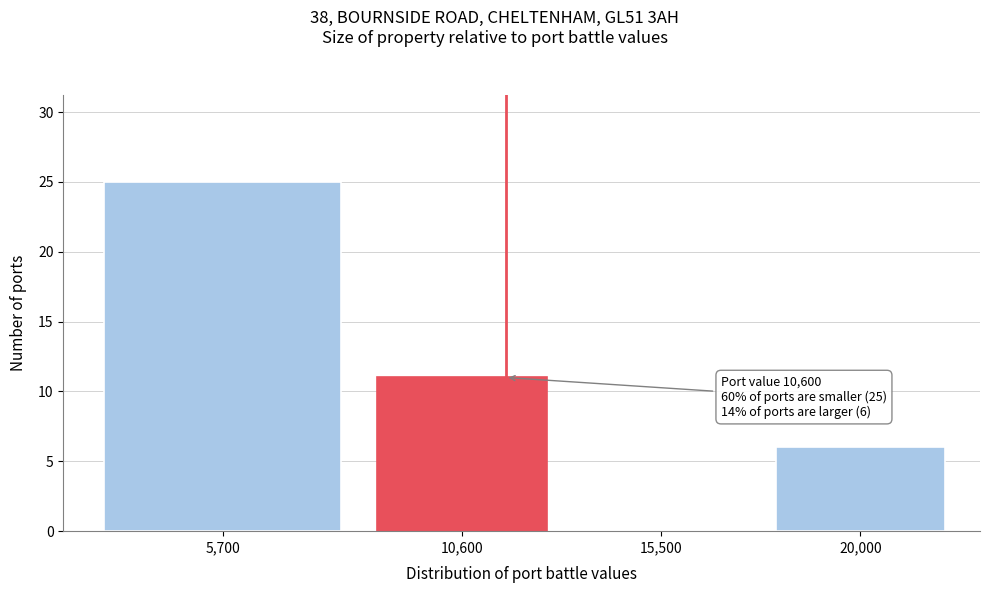

Reading left to right, extract all data points from this chart.

5,700=25	10,600=11	15,500=0	20,000=6